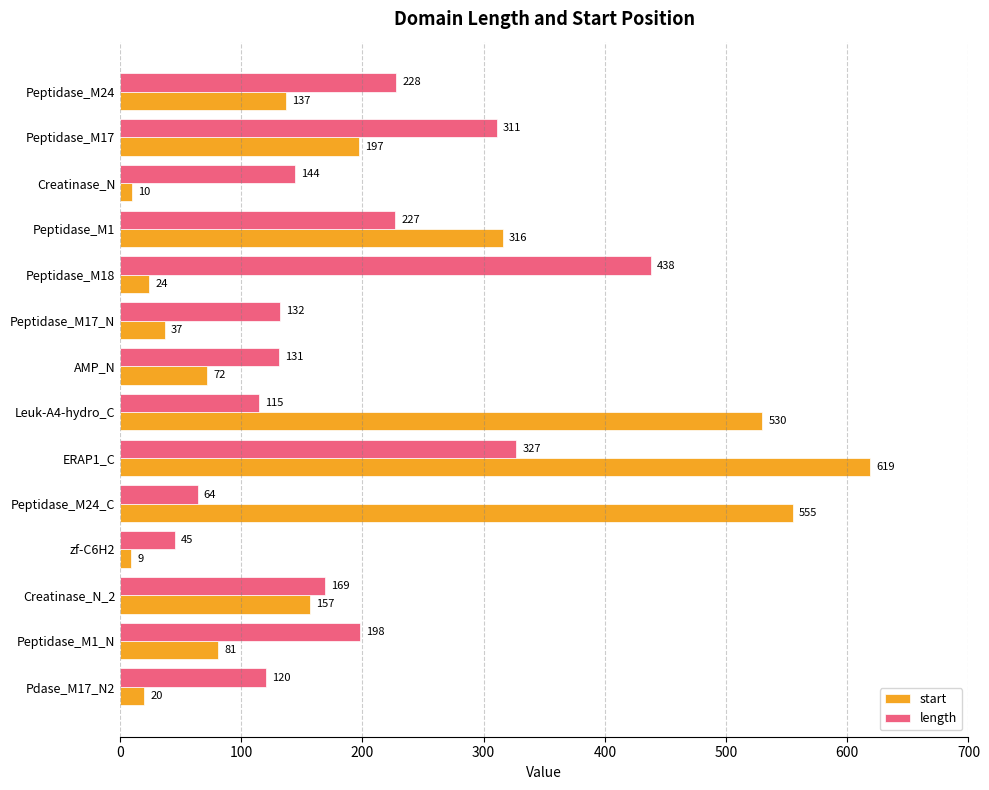

Between ERAP1_C and zf-C6H2, which series saw the biggest shift?

start